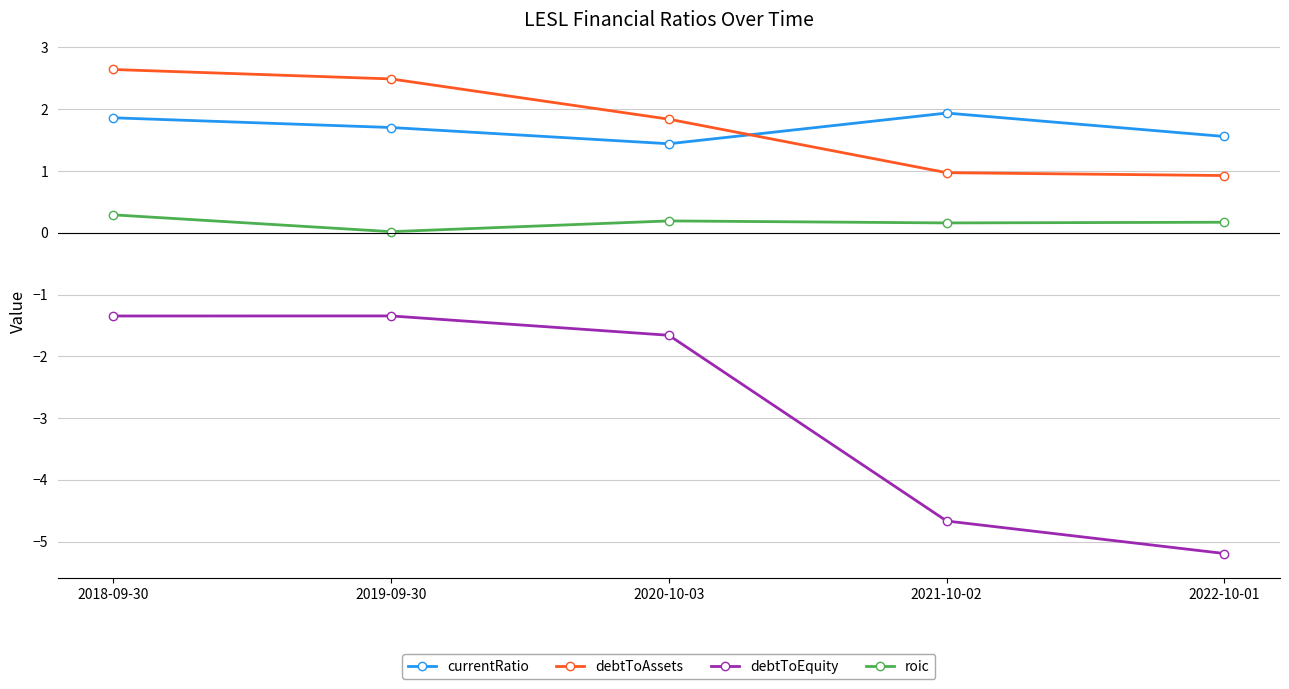

Which series has the largest range (max minus min)?

debtToEquity